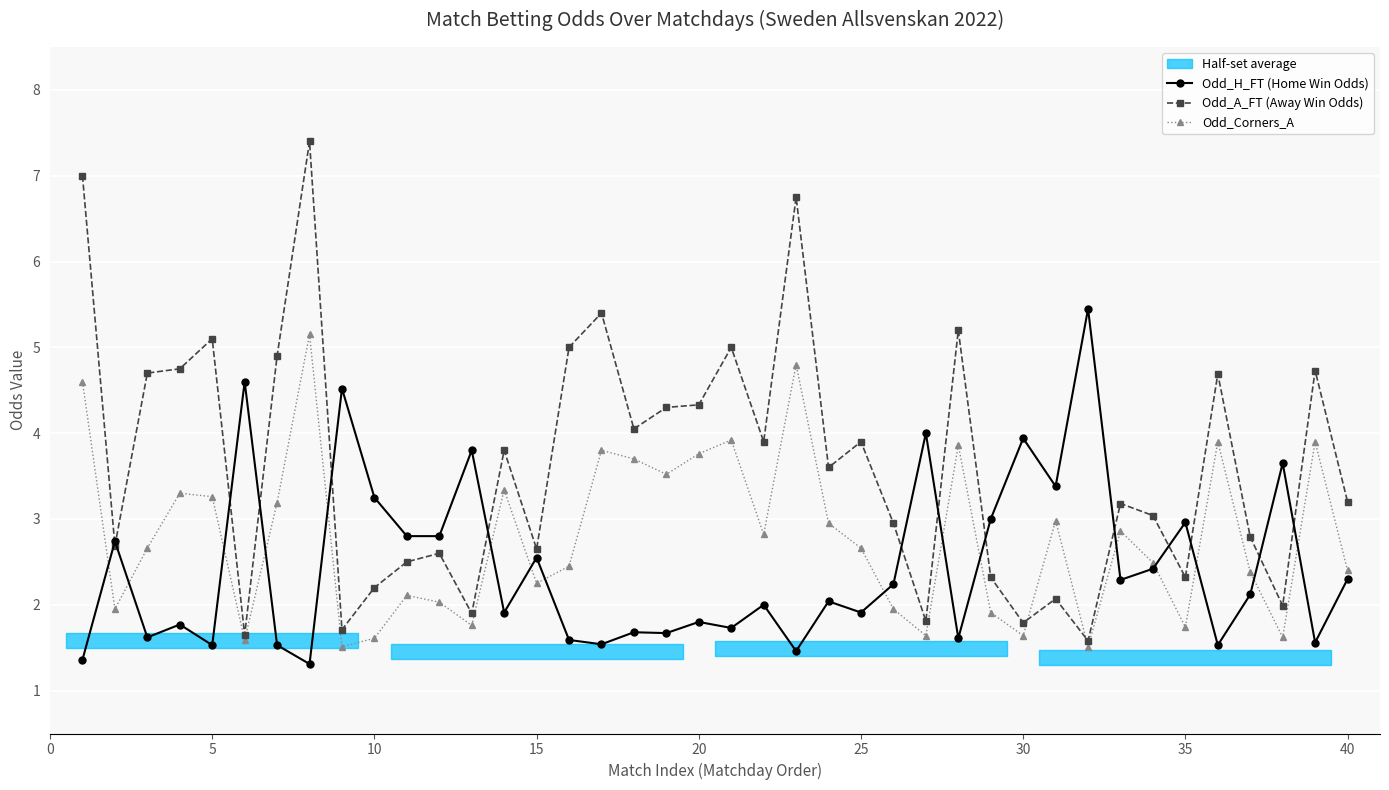

Reading right to left, what are all the values shown in this chart?

Odd_H_FT (Home Win Odds): 2.3	1.6	3.6	2.1	1.5	3.0	2.4	2.3	5.5	3.4	3.9	3.0	1.6	4.0	2.2	1.9	2.0	1.5	2.0	1.7	1.8	1.7	1.7	1.5	1.6	2.5	1.9	3.8	2.8	2.8	3.2	4.5	1.3	1.5	4.6	1.5	1.8	1.6	2.7	1.4
Odd_A_FT (Away Win Odds): 3.2	4.7	2.0	2.8	4.7	2.3	3.0	3.2	1.6	2.1	1.8	2.3	5.2	1.8	3.0	3.9	3.6	6.8	3.9	5.0	4.3	4.3	4.0	5.4	5.0	2.6	3.8	1.9	2.6	2.5	2.2	1.7	7.4	4.9	1.6	5.1	4.8	4.7	2.7	7.0
Odd_Corners_A: 2.4	3.9	1.6	2.4	3.9	1.7	2.5	2.9	1.5	3.0	1.6	1.9	3.9	1.6	1.9	2.7	3.0	4.8	2.8	3.9	3.8	3.5	3.7	3.8	2.5	2.2	3.3	1.8	2.0	2.1	1.6	1.5	5.2	3.2	1.6	3.3	3.3	2.7	1.9	4.6